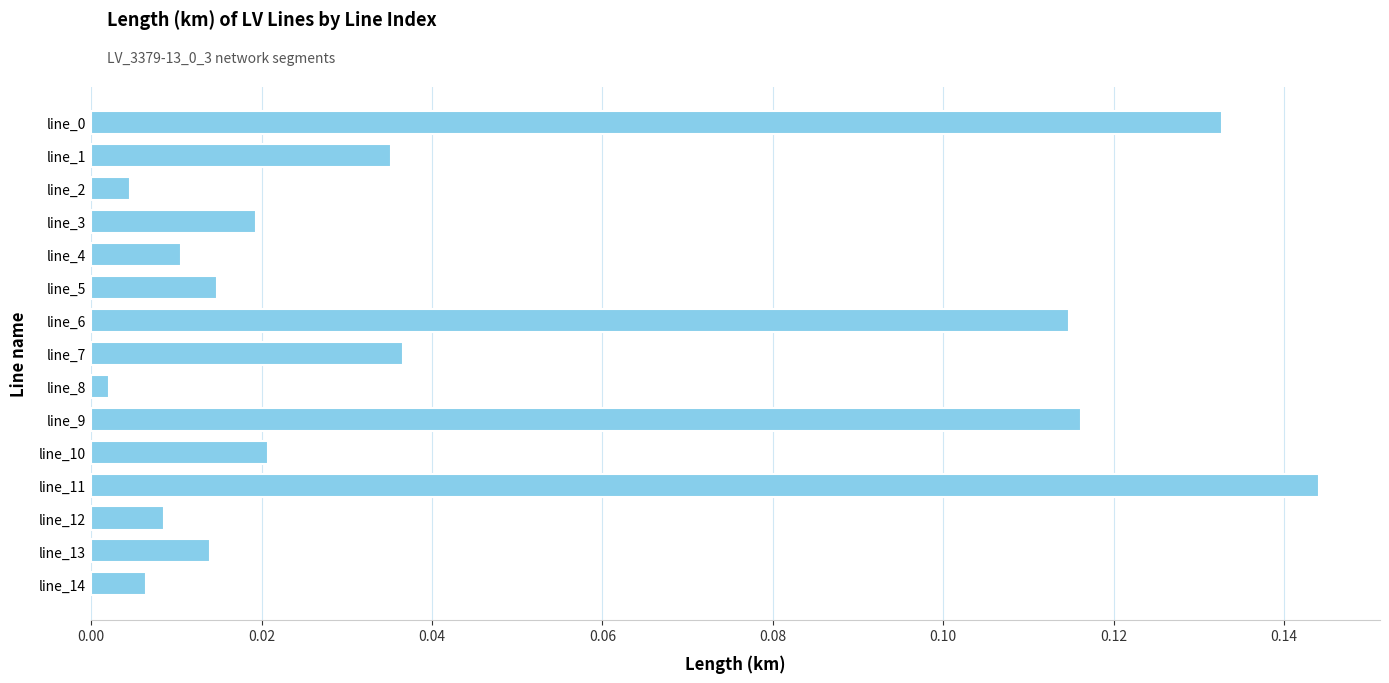

True or false: the data shows 0.1 at line_1.

False